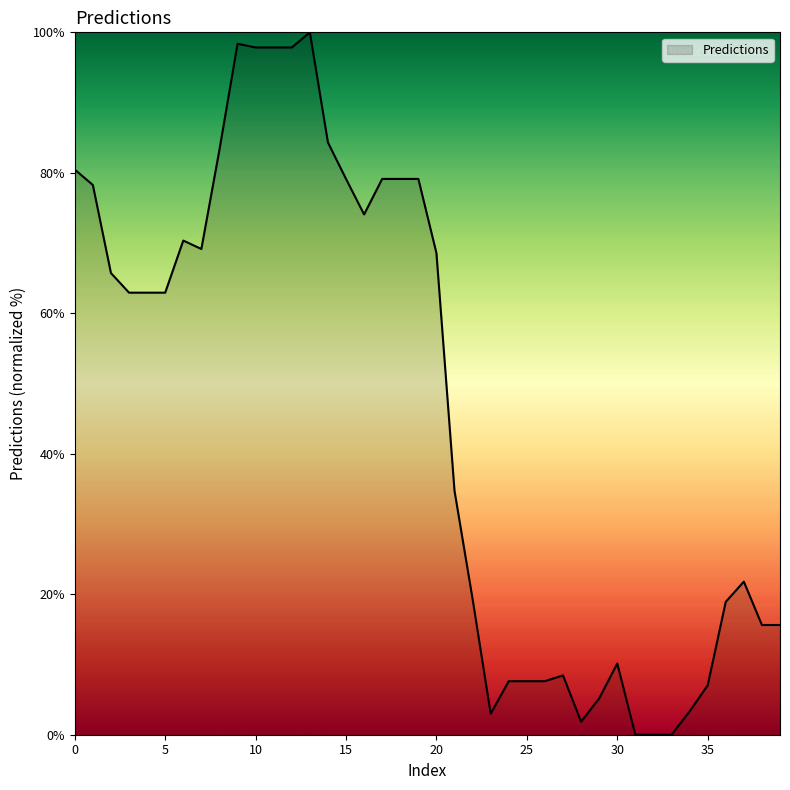

What is the maximum value shown in the chart?

100.0